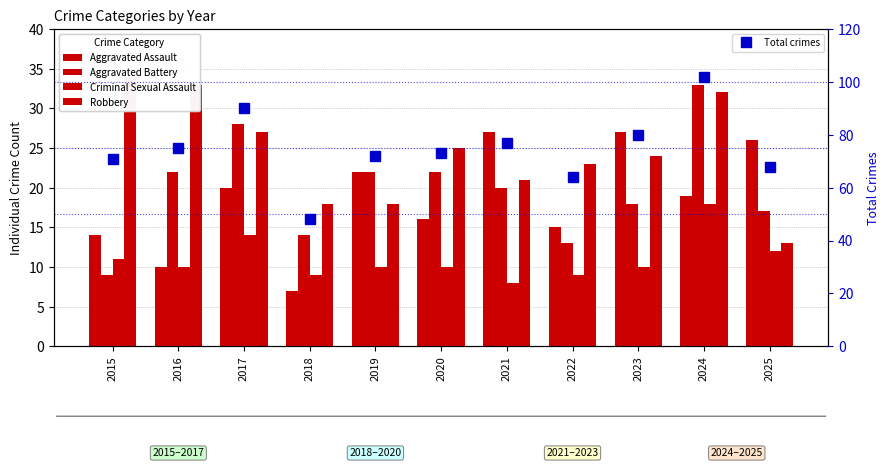

What is the difference between the highest and lowest values at 2015?

62